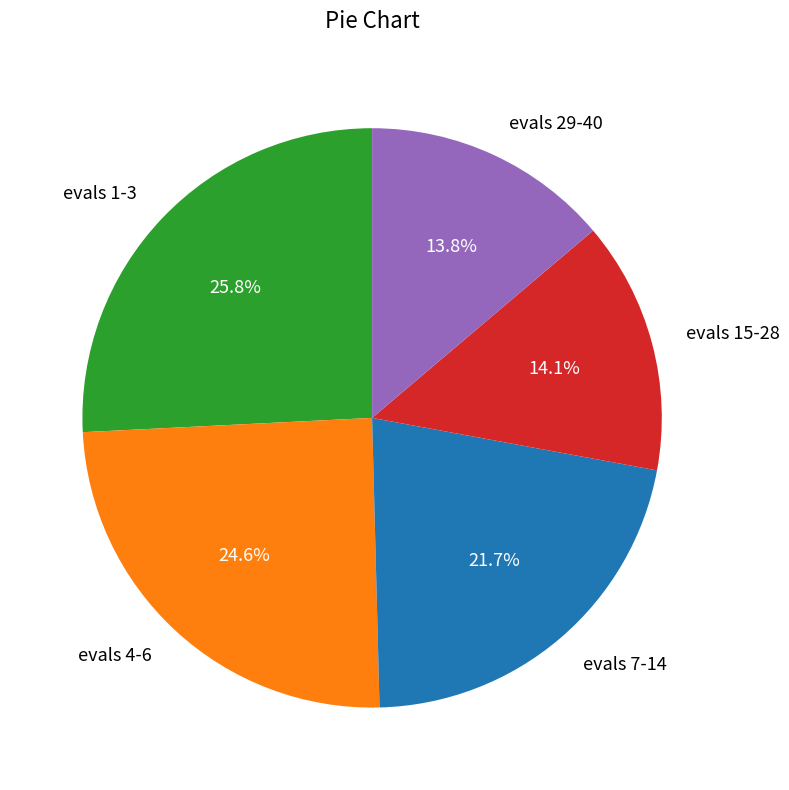

Is there a majority slice in this chart?

No